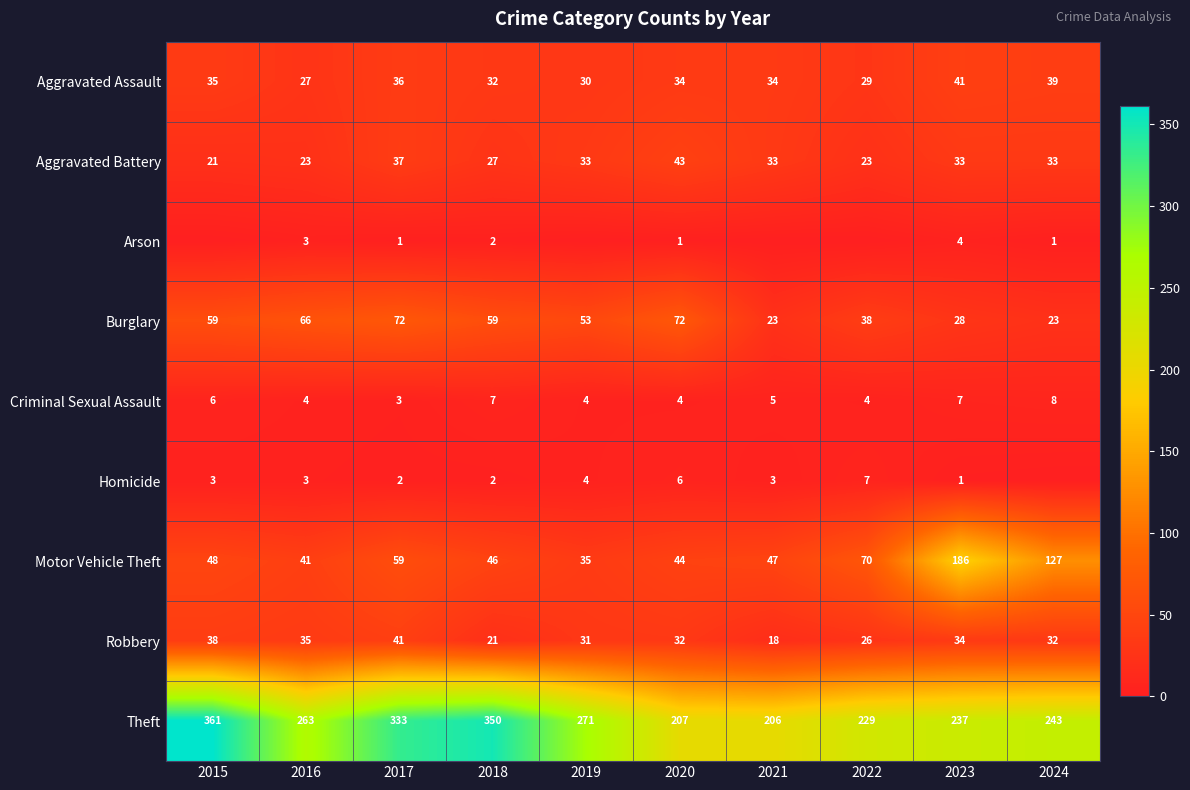

The Aggravated Assault series shows 29 at 2022. True or false?

True